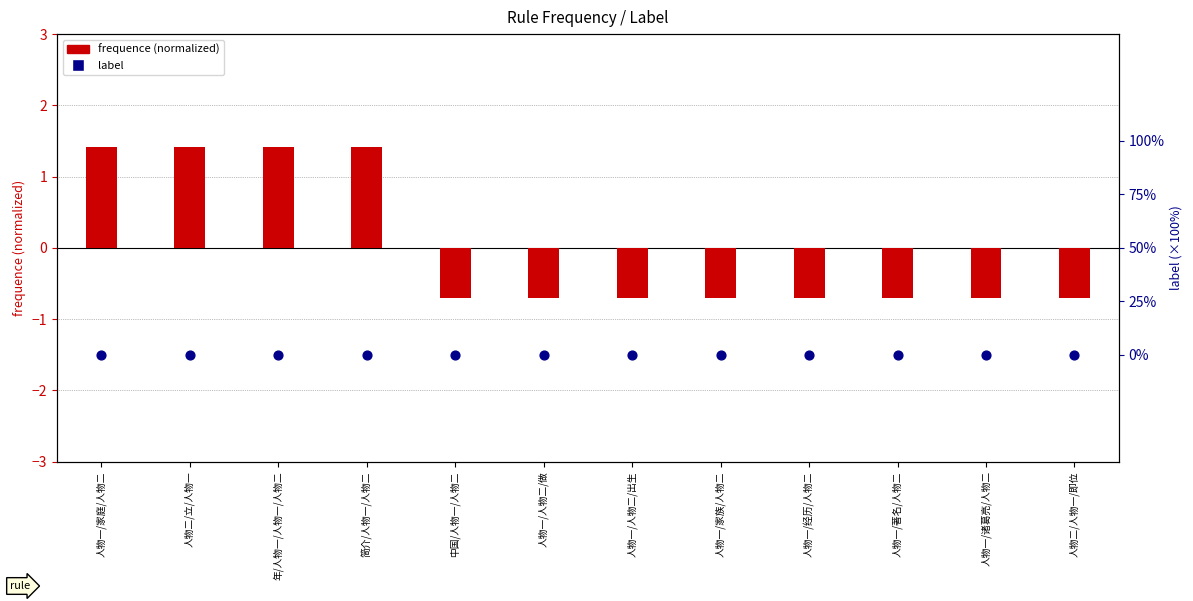

What is the total value across all series at 人物一/人物二/做?

-0.7